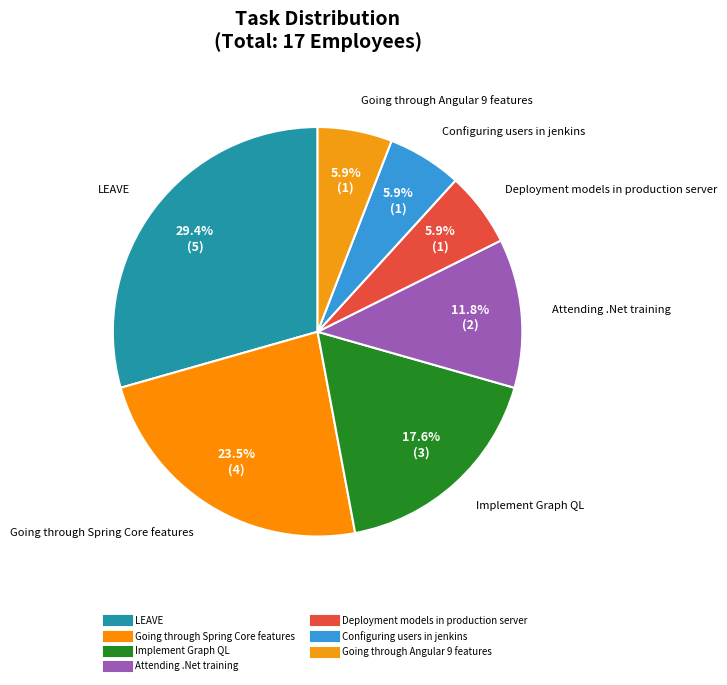

To the nearest percent, what percentage of the pie is Attending .Net training?

12%